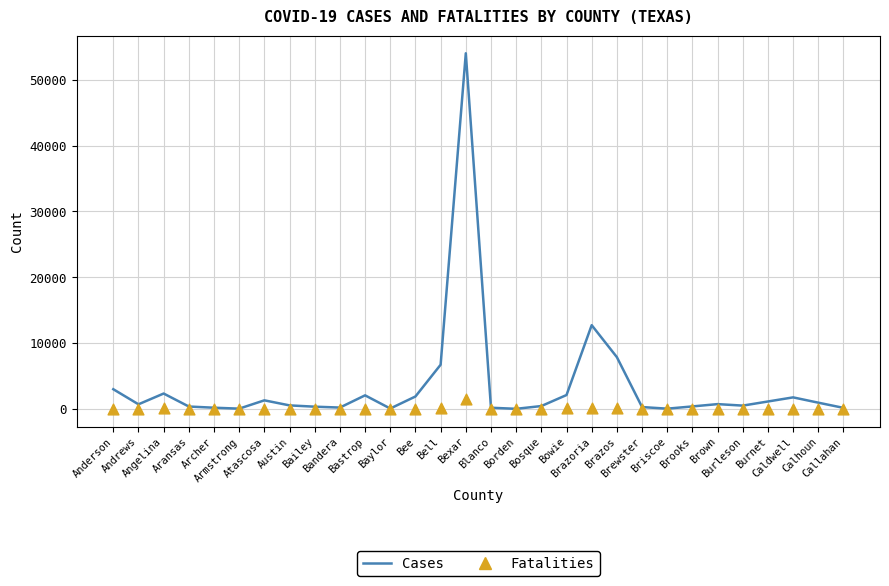

At how many categories does at least one series exceed 51128?

1